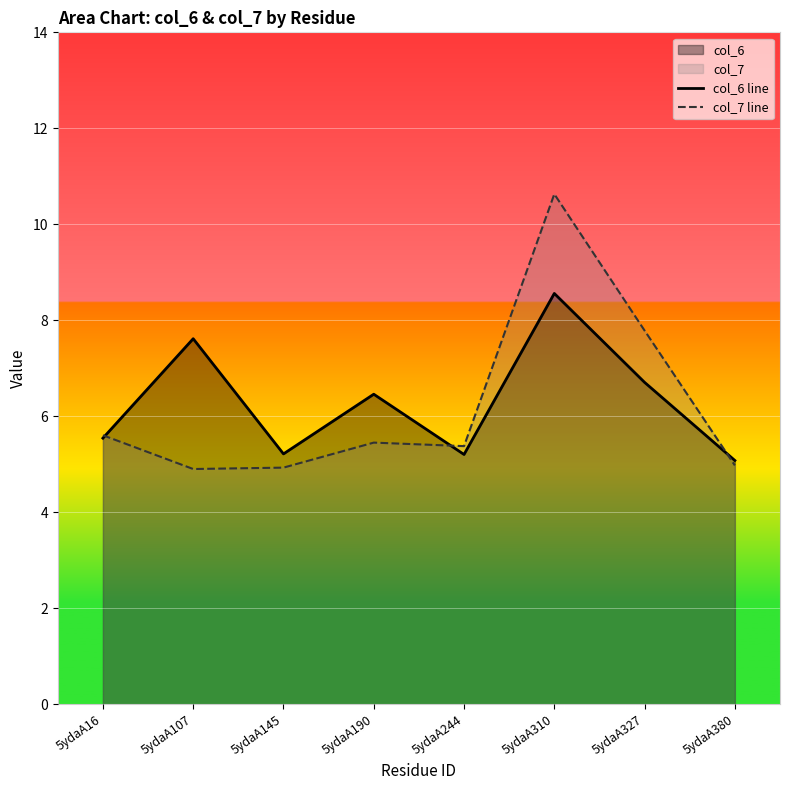

What is the value of the col_6 line point at the 1st from the left?

5.5